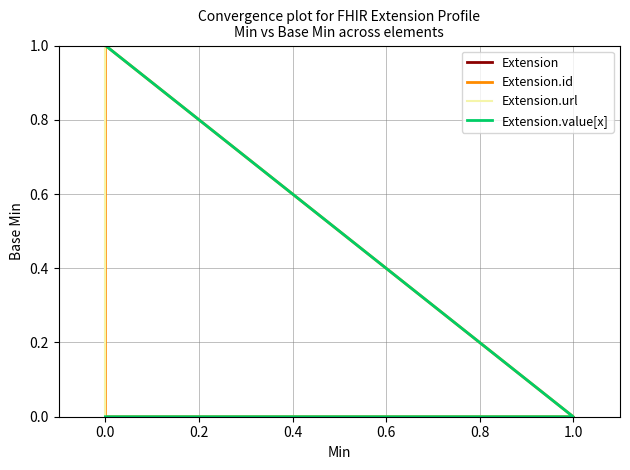

What is the spread (max minus min) of values at 0.2?

1